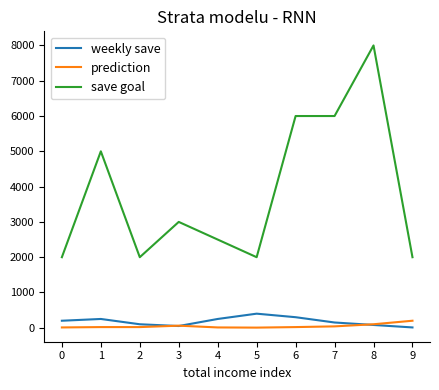

At which label does weekly save reach its peak?

5